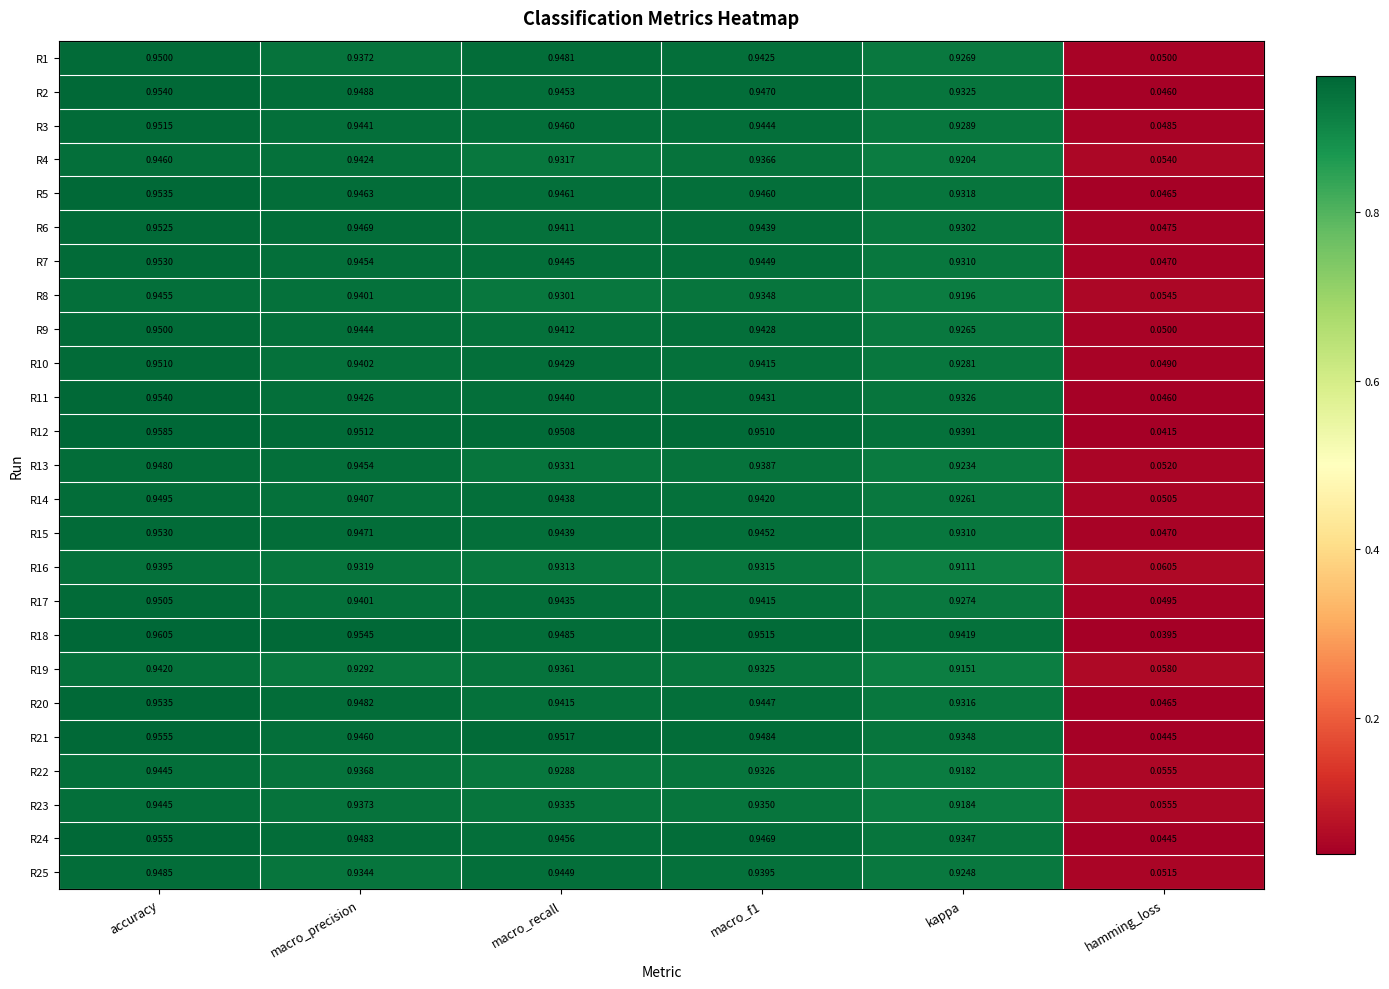

Where is R14 nearest to the value 0?

hamming_loss